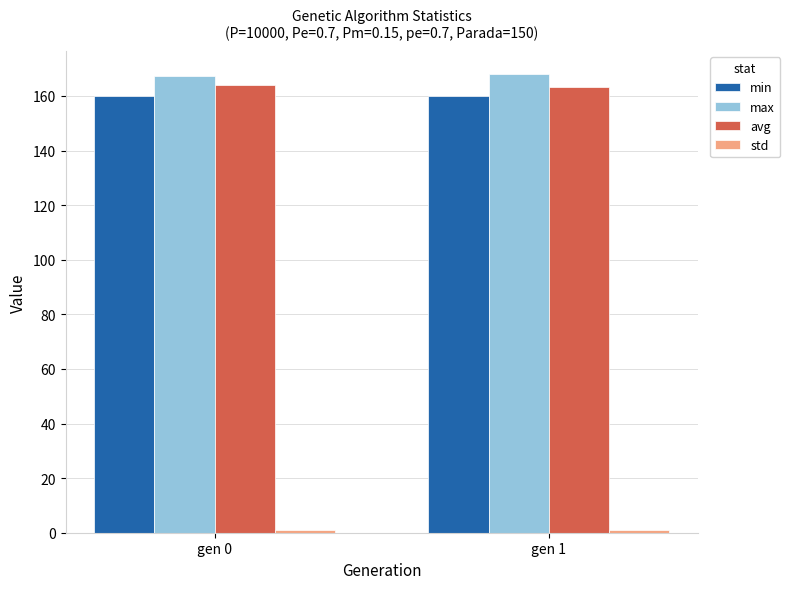

Count the number of data series in this chart.

4